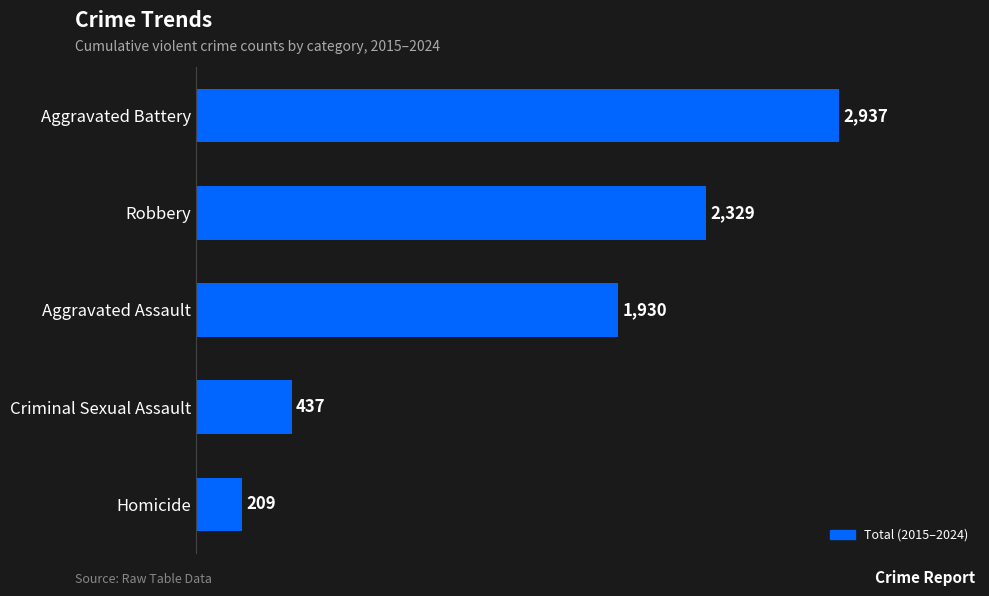

What is the label of the 5th bar from the bottom?

Aggravated Battery